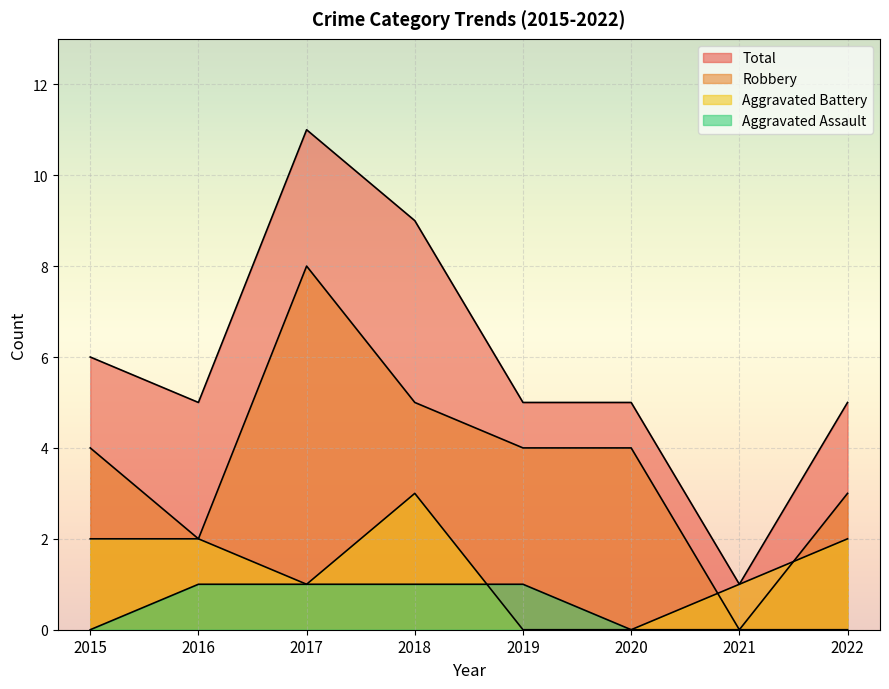

How many Robbery values are between 3 and 5?

5